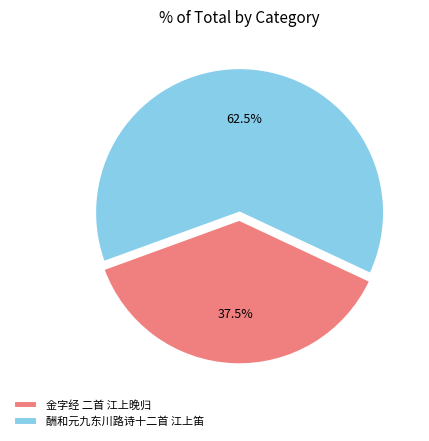

Rank the categories by value from highest to lowest.

酬和元九东川路诗十二首 江上笛, 金字经 二首 江上晚归